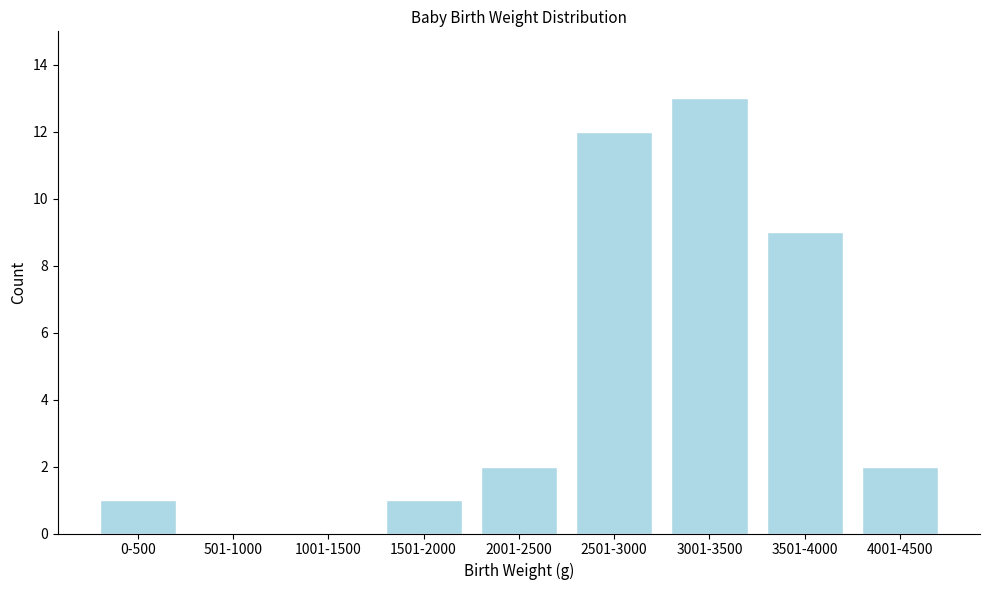

Reading left to right, what are all the values shown in this chart?

0-500=1	501-1000=0	1001-1500=0	1501-2000=1	2001-2500=2	2501-3000=12	3001-3500=13	3501-4000=9	4001-4500=2